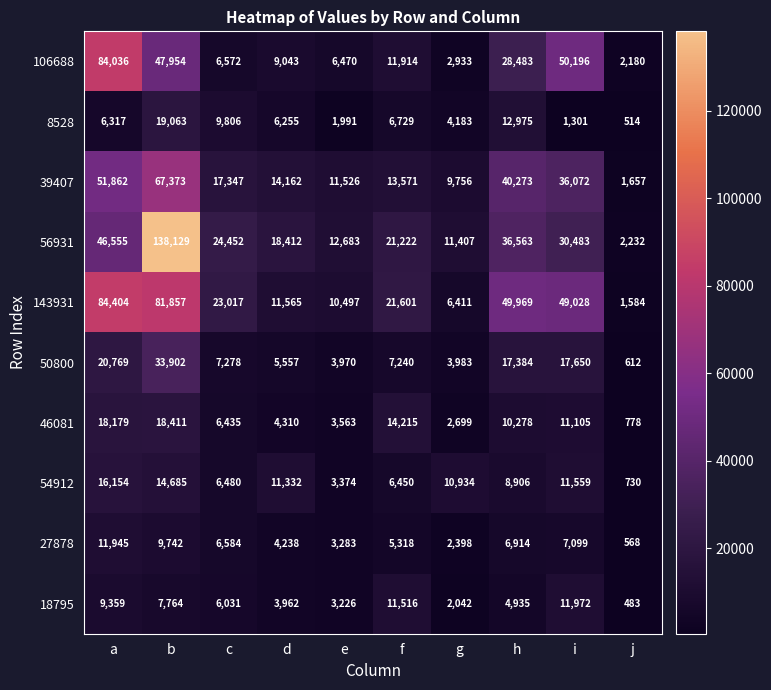

What is the sum of the 8528 values at a and h?

19292